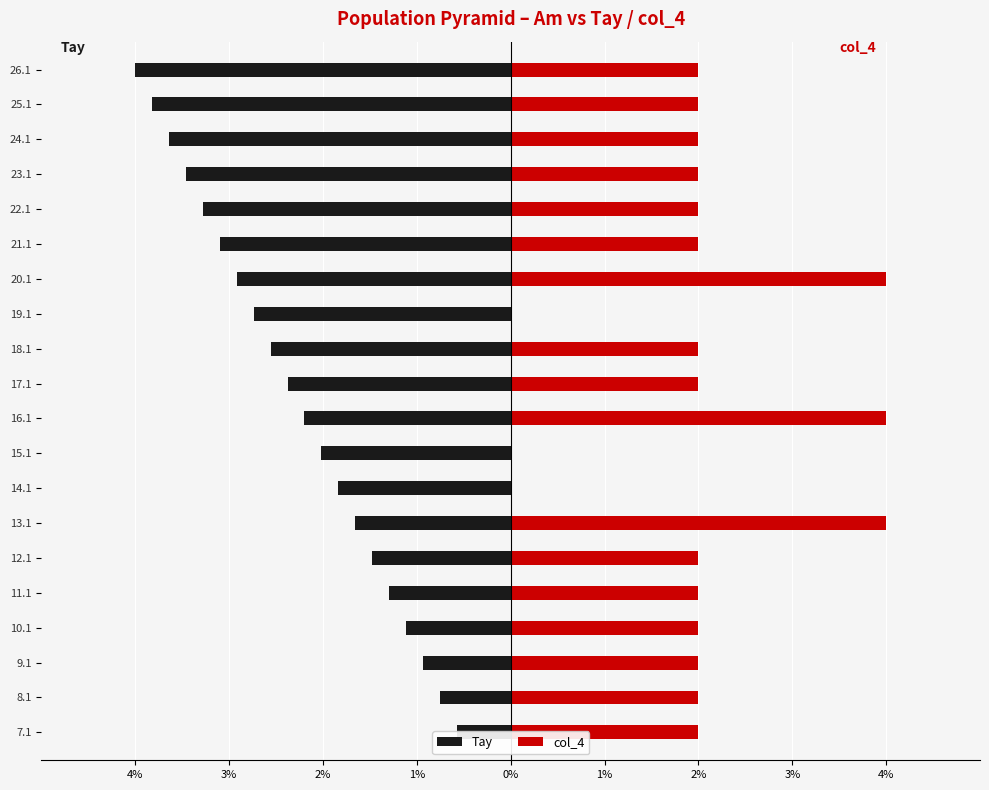

Rank the series by their maximum value, from highest to lowest.

col_4, Tay